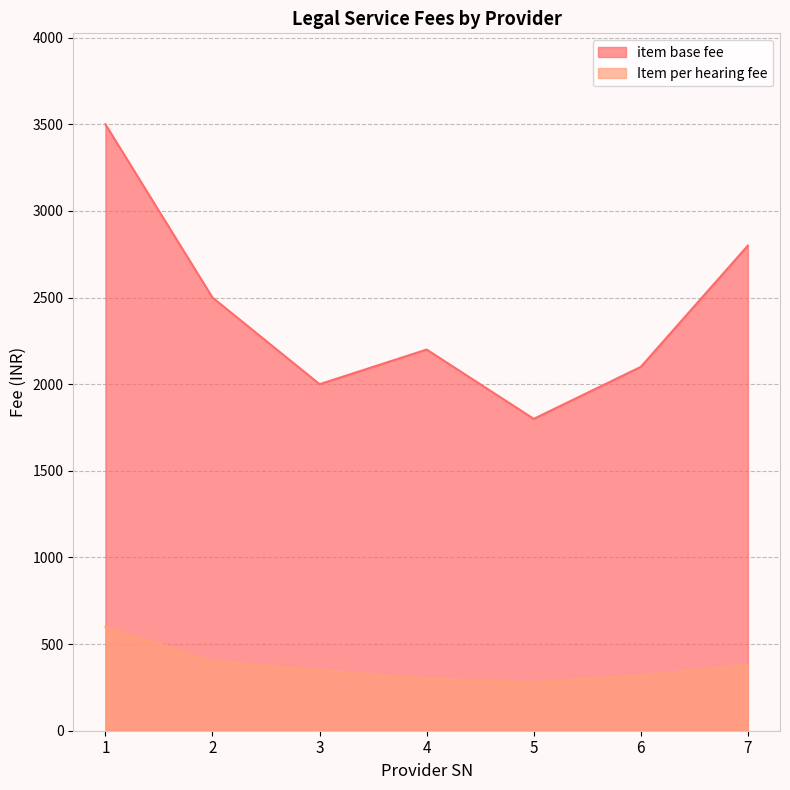

Reading left to right, extract all data points from this chart.

item base fee: 1=3500	2=2500	3=2000	4=2200	5=1800	6=2100	7=2800
Item per hearing fee: 1=600	2=400	3=350	4=300	5=280	6=320	7=380